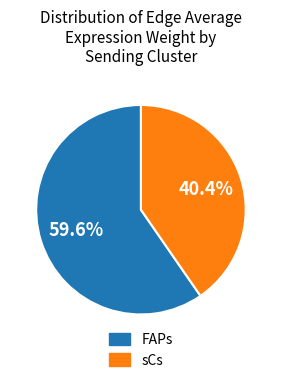

True or false: sCs accounts for 33% of the total.

False